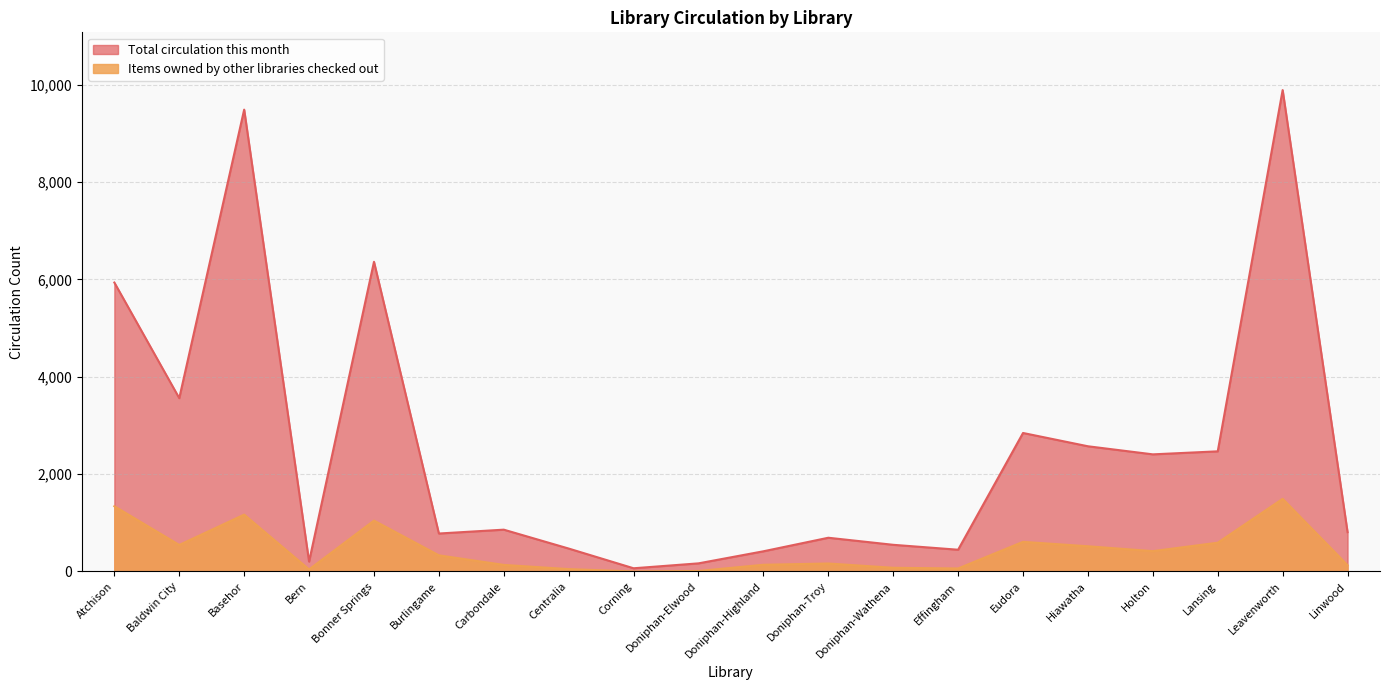

What is the average value of the Items owned by other libraries checked out series?

442